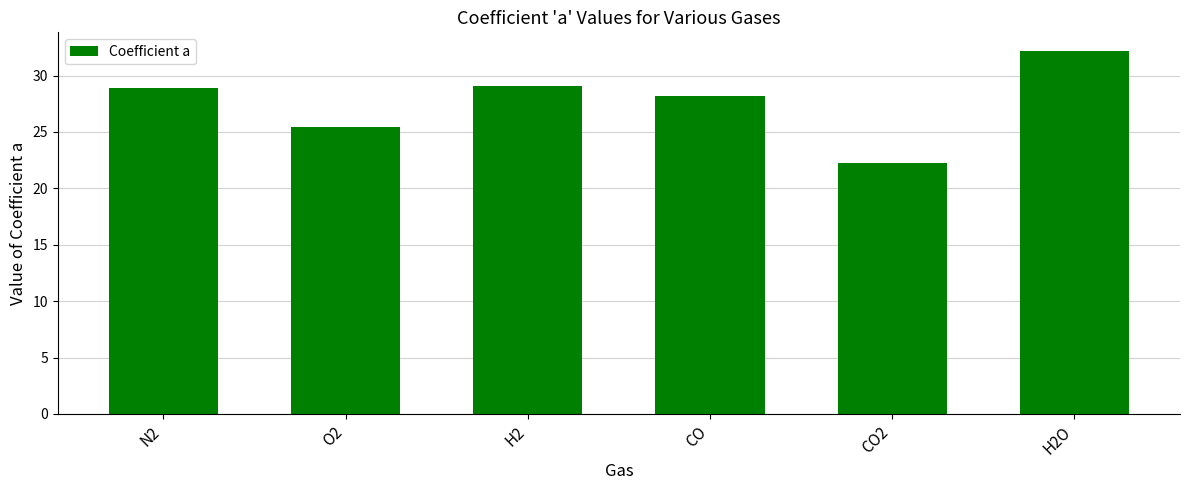

Does the chart contain stacked bars?

No